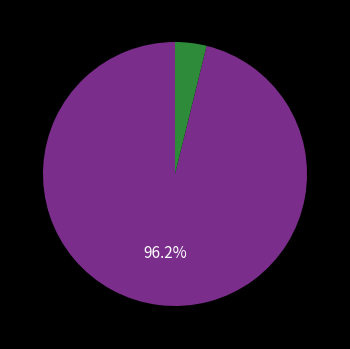

Is there any slice that represents more than half of the pie?

Yes